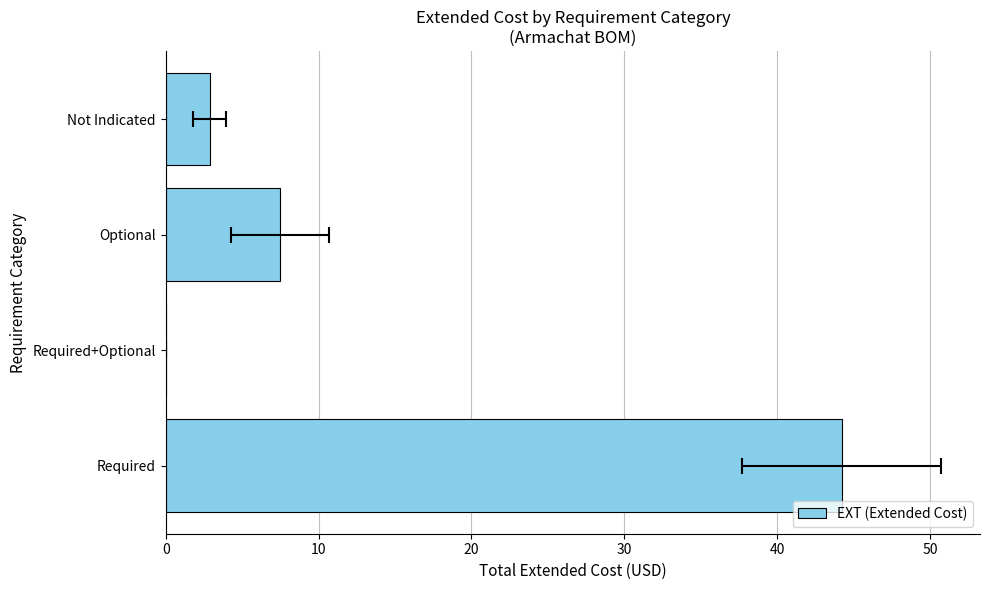

What is the difference between the second highest and minimum values?

7.5